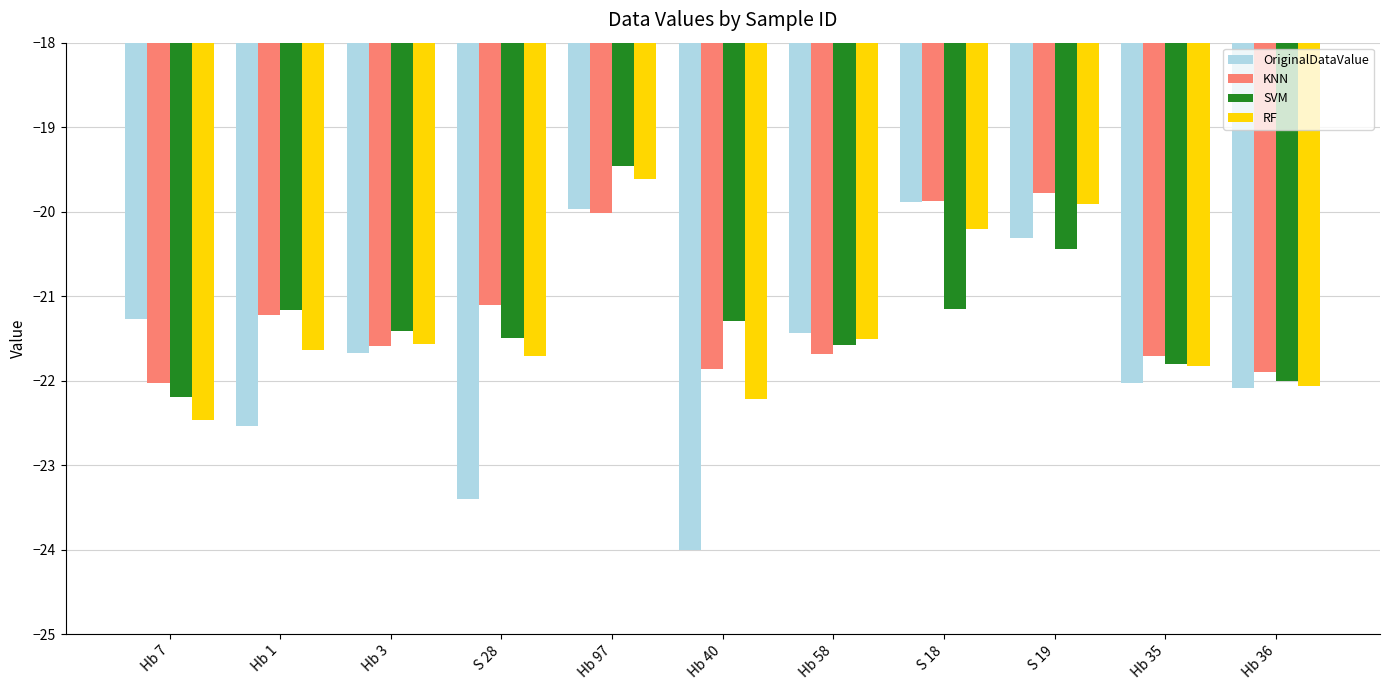

The KNN series shows -6.0 at Hb 36. True or false?

False